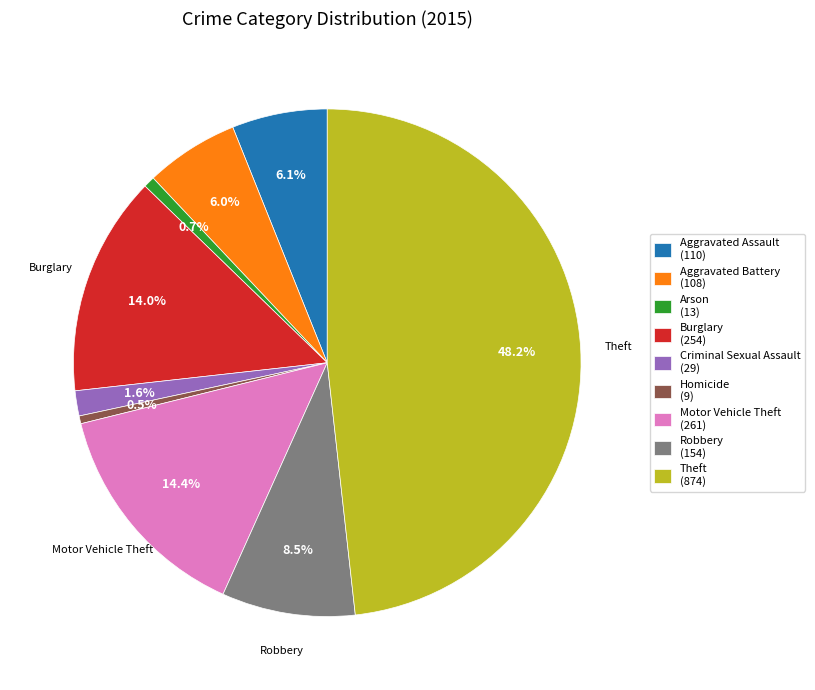

What is the ratio of the value at Aggravated Assault to the value at Theft?

0.1